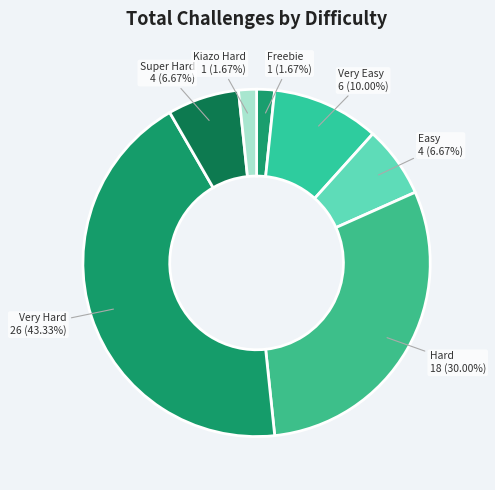

What percentage is the Very Easy slice, to the nearest percent?

10%